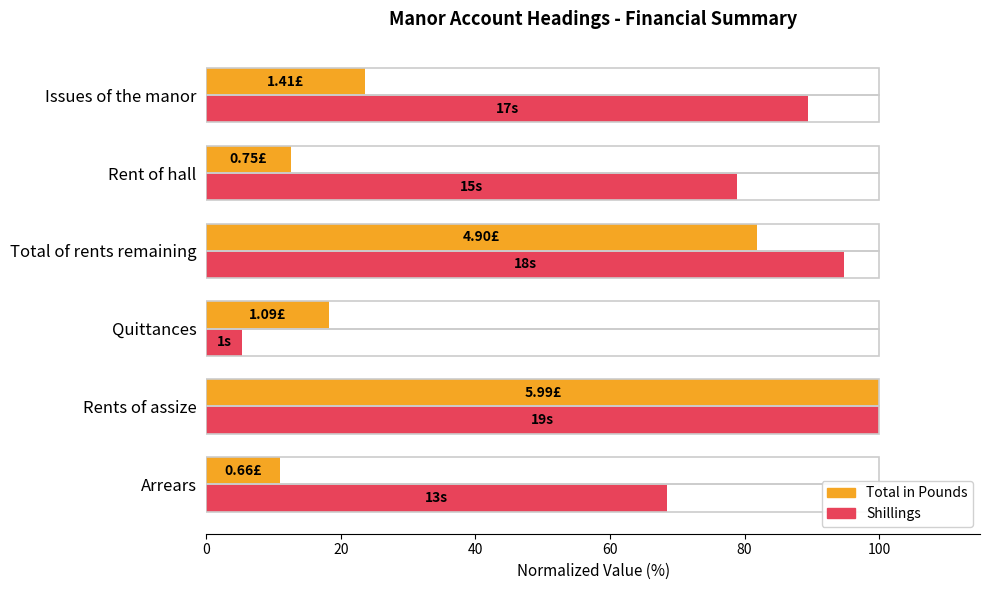

What is the difference between the Total in Pounds values at Rents of assize and Quittances?

81.8